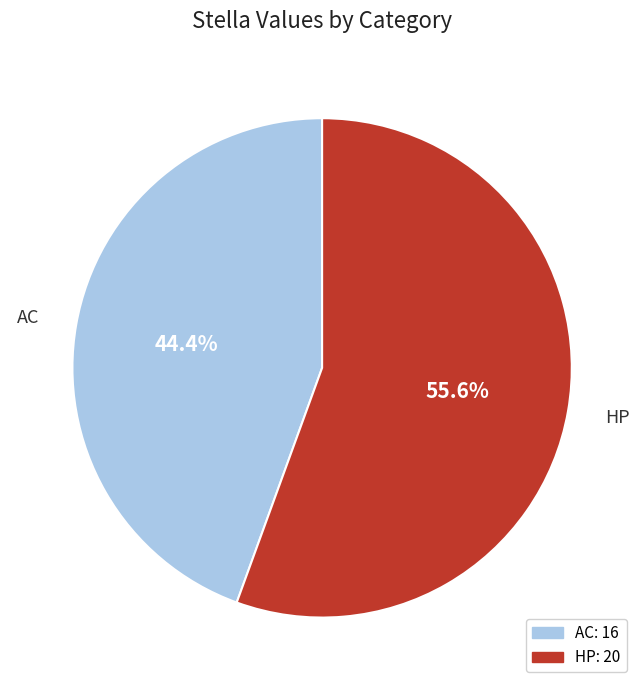

Count the number of slices in the pie.

2